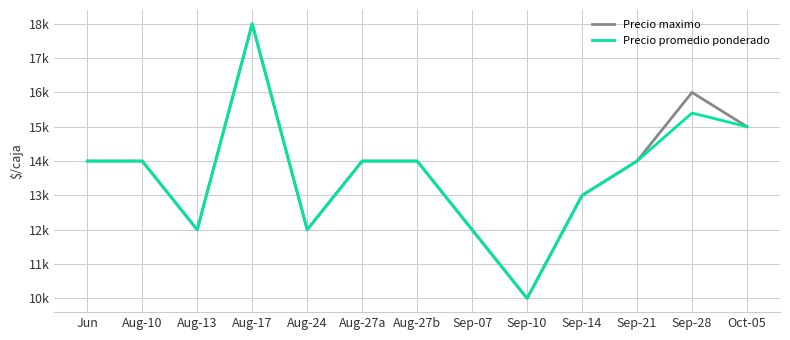

Does the chart have visible grid lines?

Yes